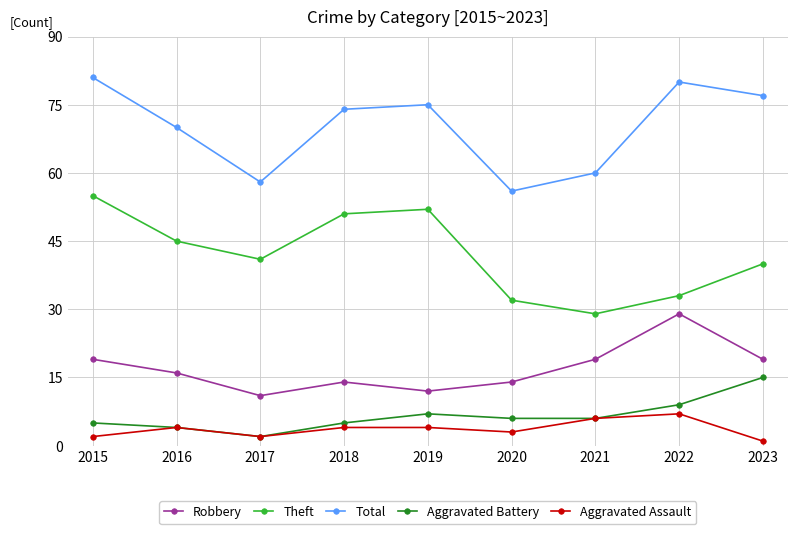

What is the total value across all series at 2019?

150